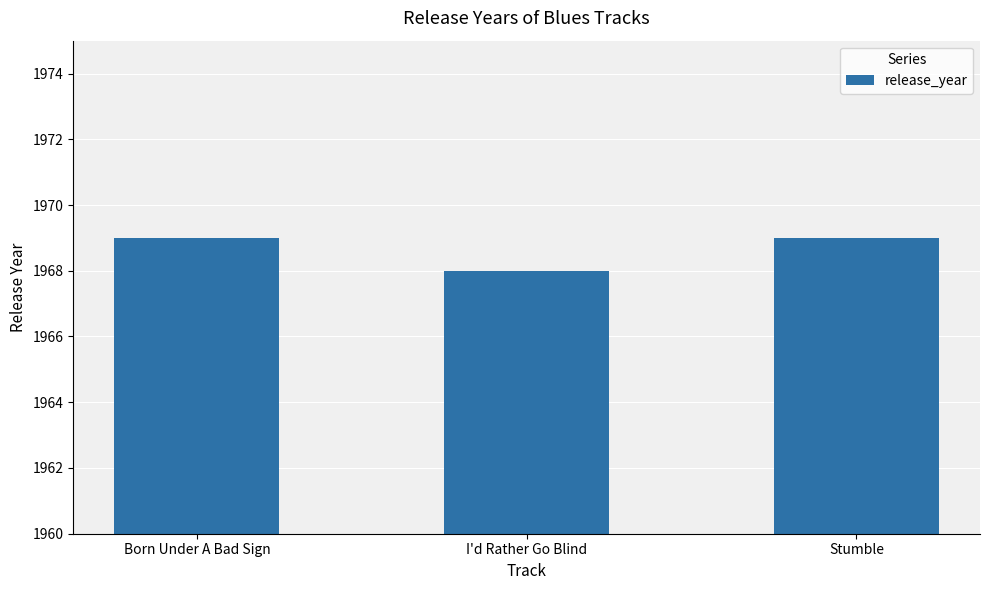

What is the smallest value displayed?

1968